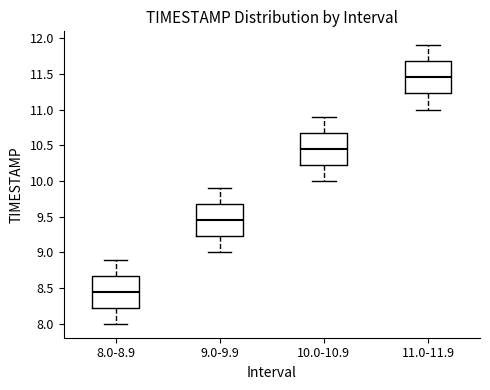

Where is the upper edge of the box for 9.0-9.9 on the y-axis? The values are not printed on the chart, so give them approximately, as read against the axis.

9.70